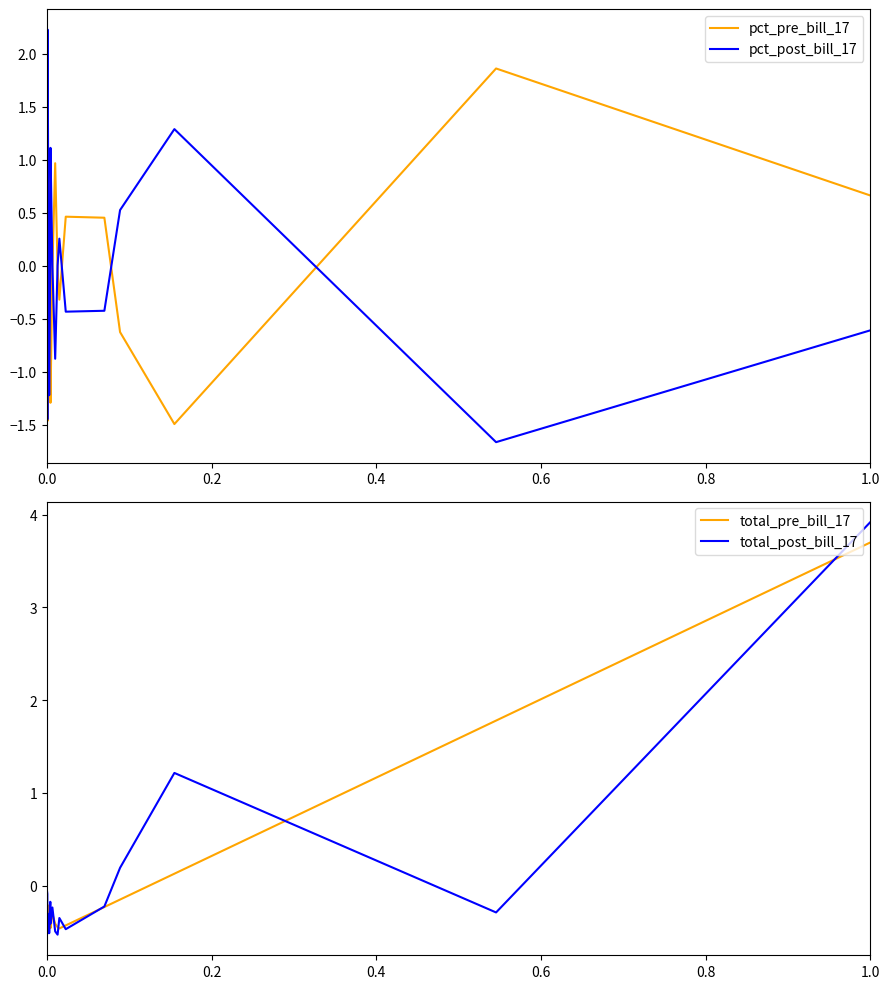

Is the value of pct_pre_bill_17 at 9 greater than the value of total_post_bill_17 at 0.0?

Yes